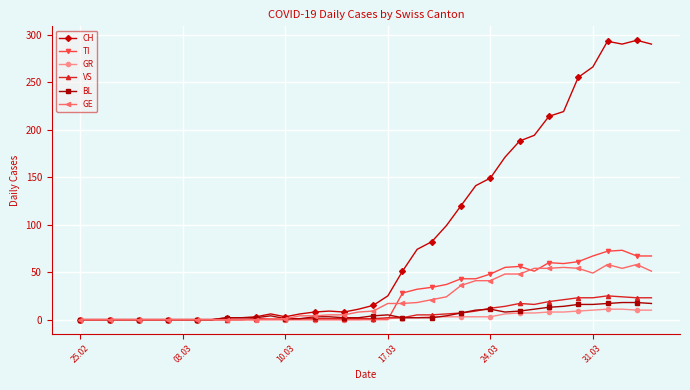

Which series has the largest total across all categories?

CH